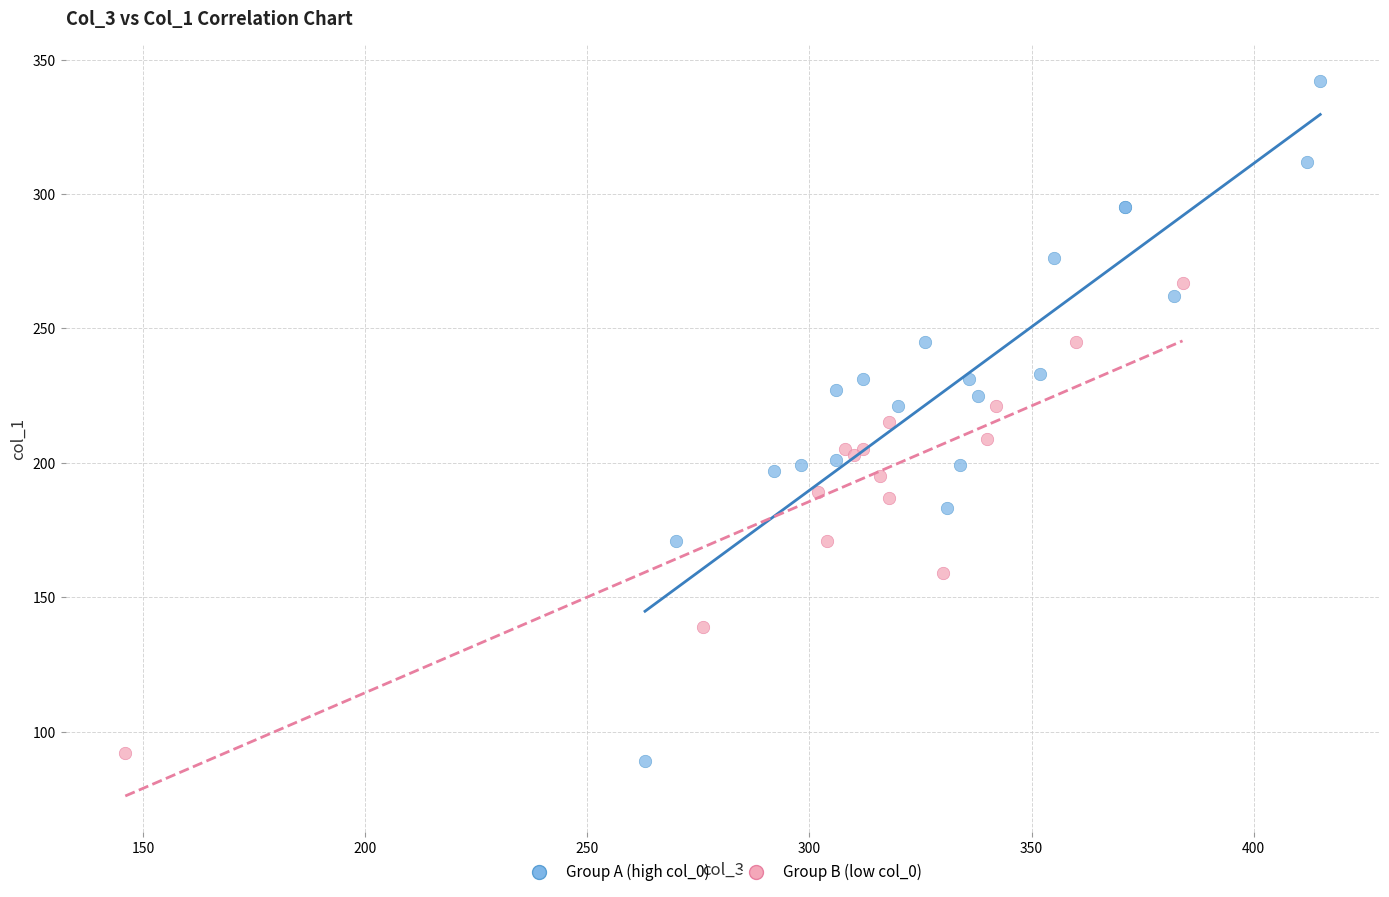

Which series has the widest spread of Y values?

Group A (high col_0)